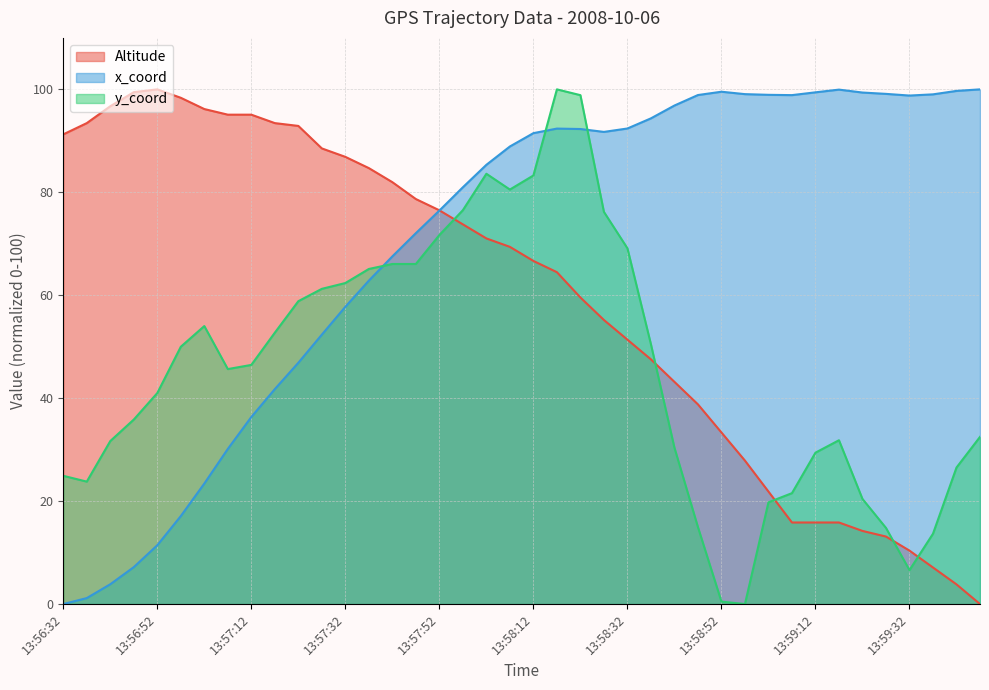

What value does the Altitude series have at 13:58:37?

47.5